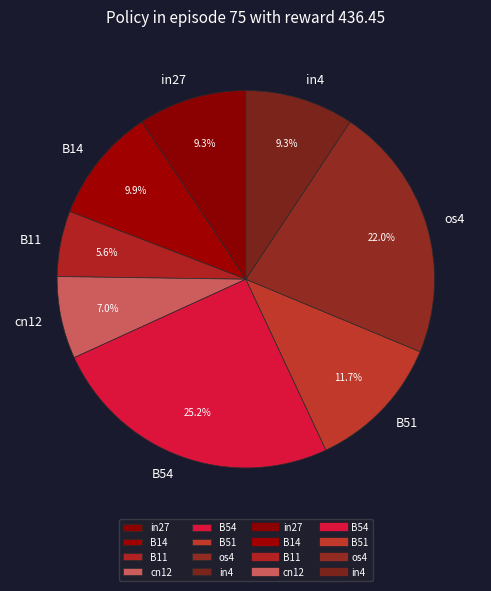

True or false: os4 accounts for 22% of the total.

True